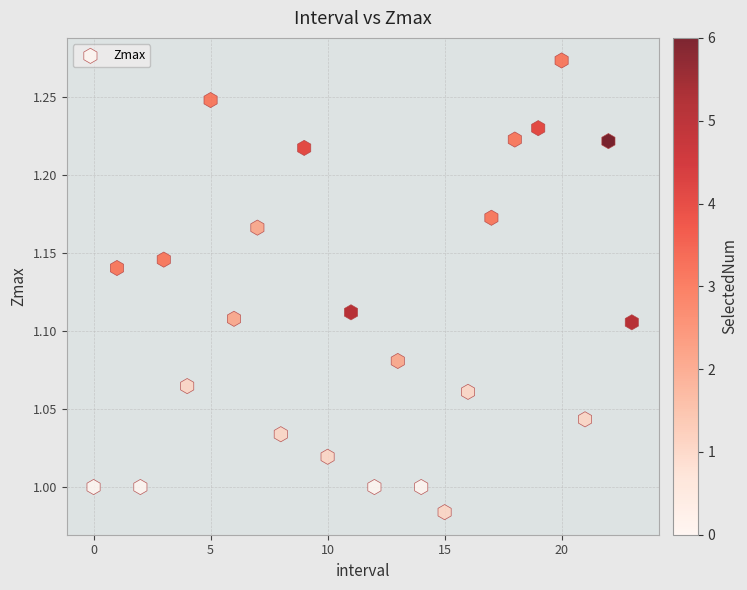

What is the range of Y values (max minus min)?

0.3